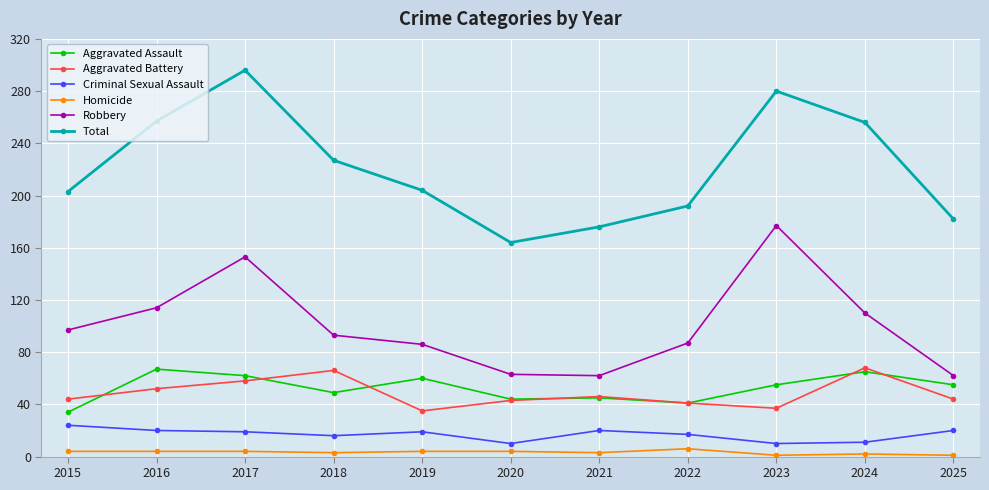

In Total, how many points are higher than both neighbors (excluding endpoints)?

2